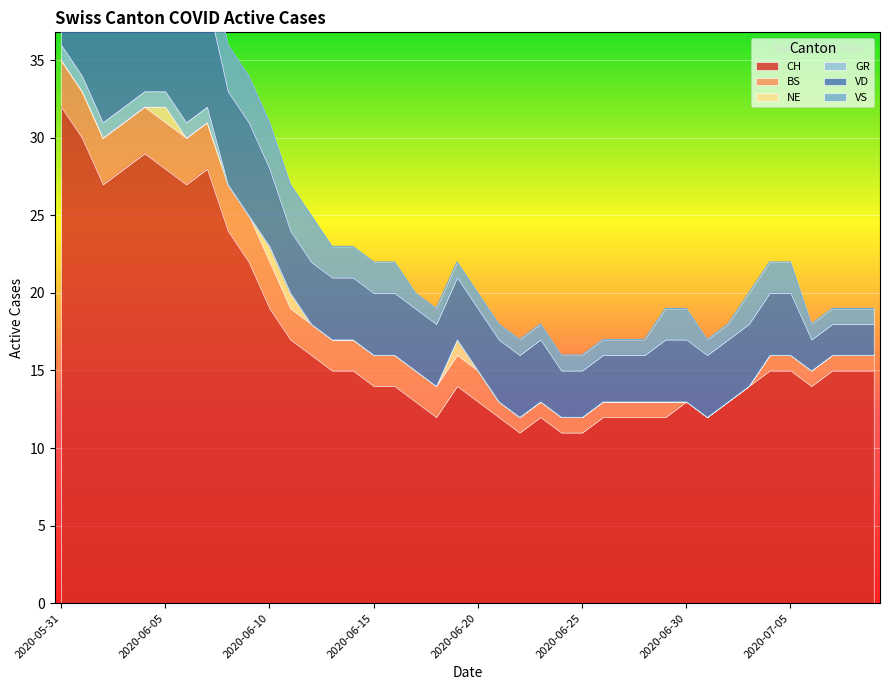

What is the average value of the BS series?

2